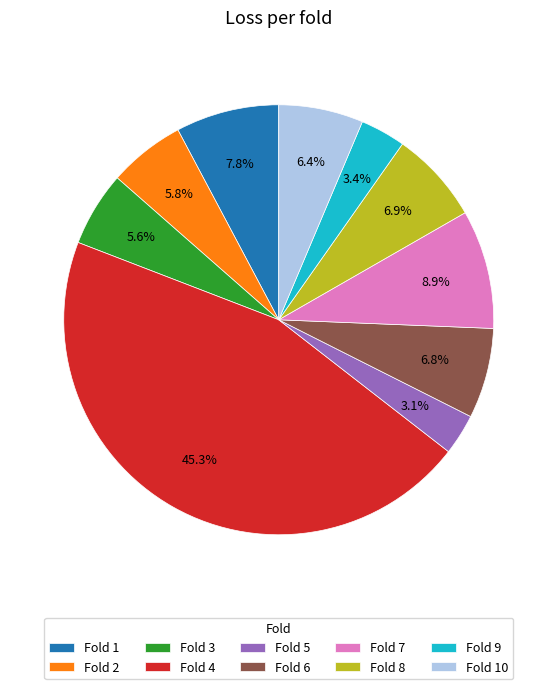

How many segments does this pie chart have?

10